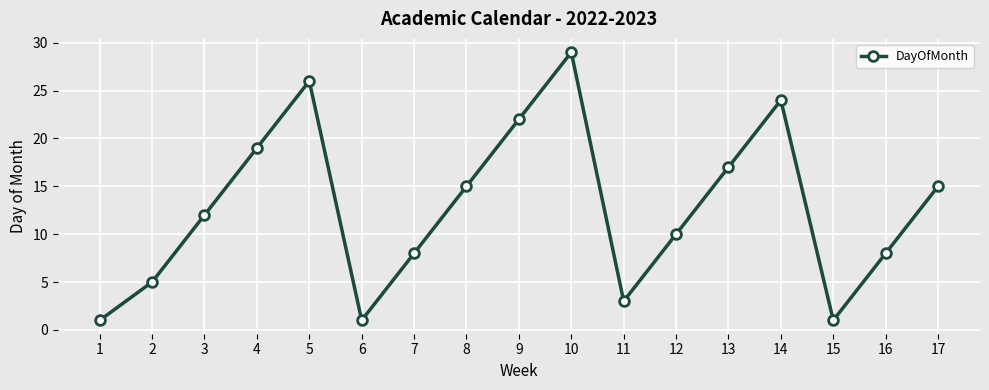

How many points are lower than both their immediate neighbors (excluding endpoints)?

3